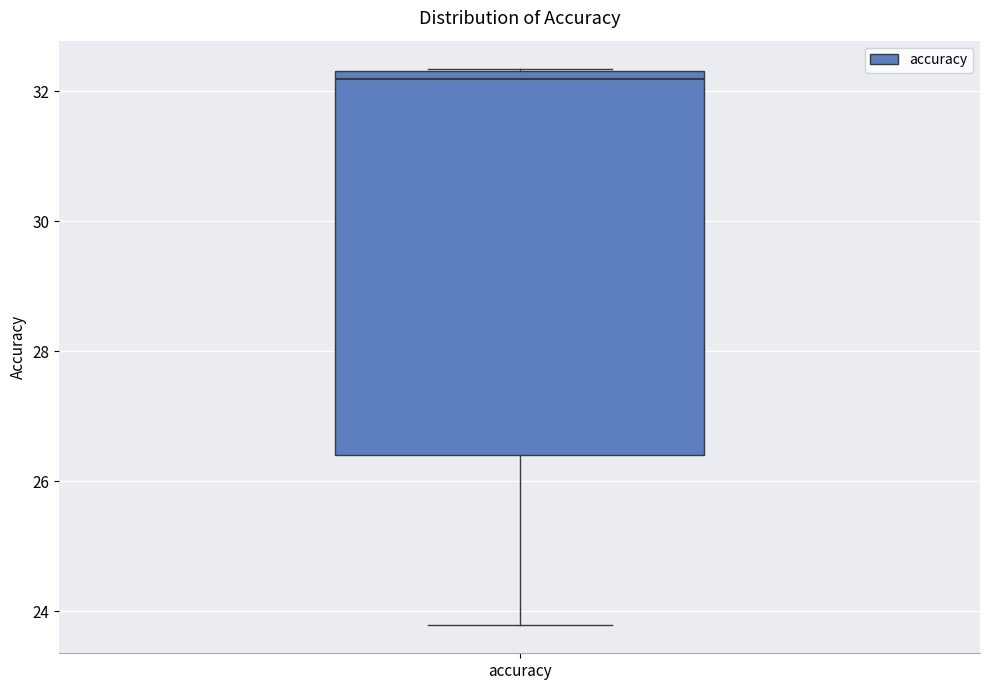

Transcribe this box plot: give where the median line is, the range the box spans, and where the two whiskers end, as read against the y-axis. The values are not printed on the chart, so give them approximately, as read against the axis.

median 32.2, box 26.4 to 32.4, whiskers 23.8 to 32.4